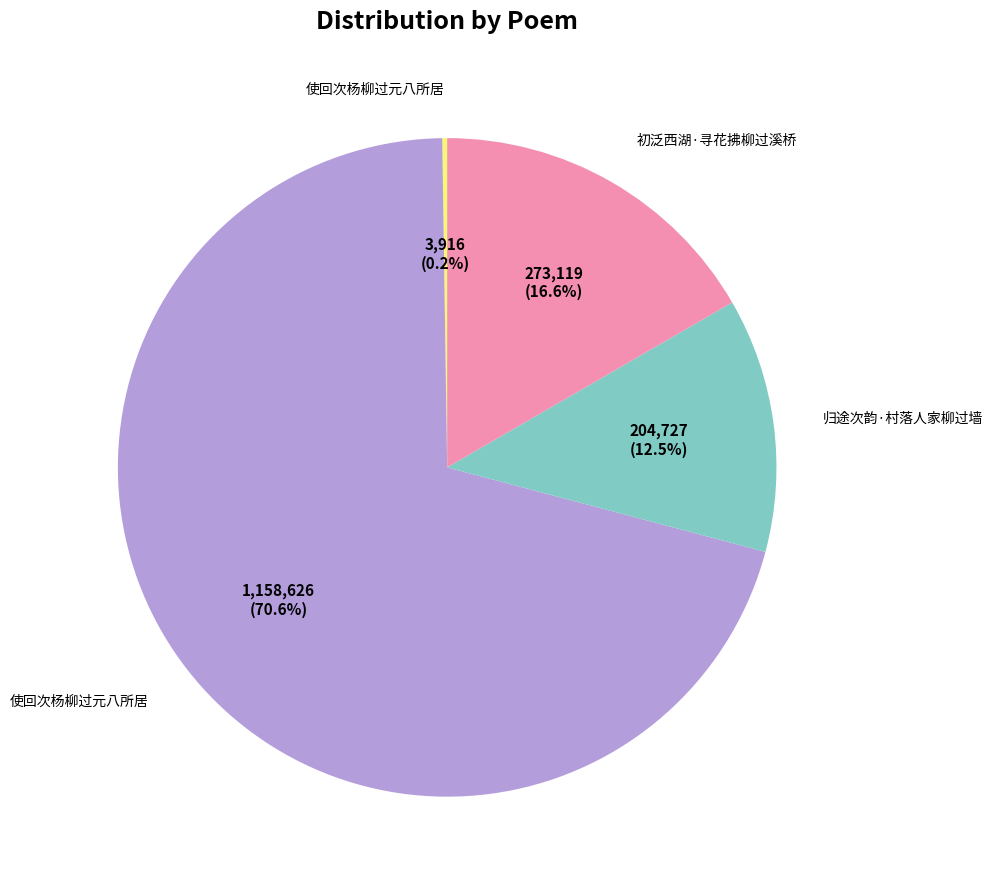

Is there a majority slice in this chart?

Yes